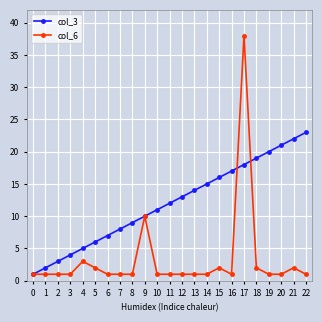

At which category does the chart reach its peak across all series?

17